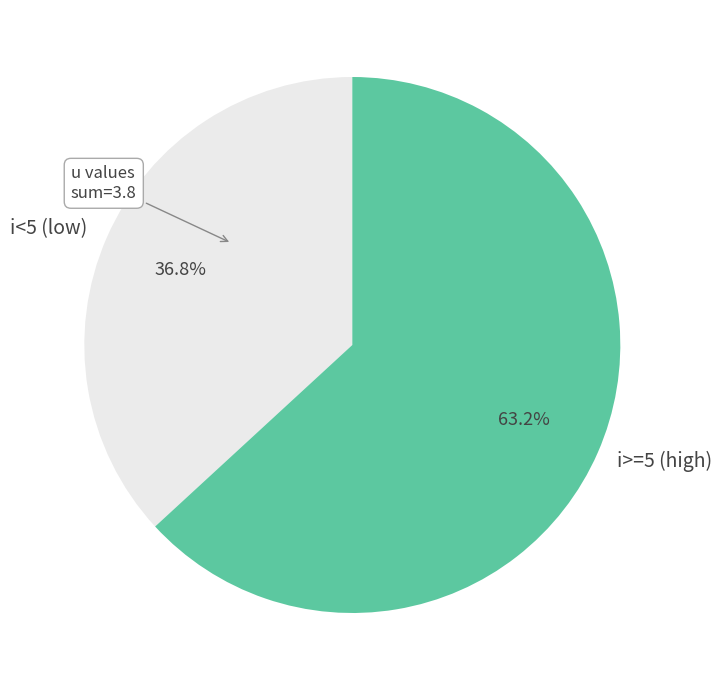

To the nearest percent, what is the difference between the largest and smallest slice percentages?

26%